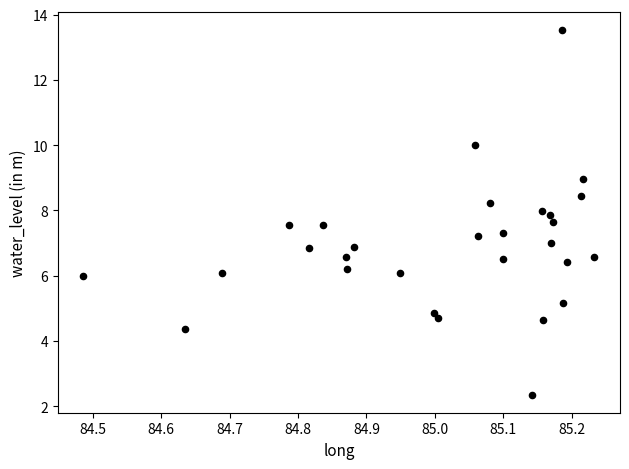

What is the range of Y values (max minus min)?

11.2